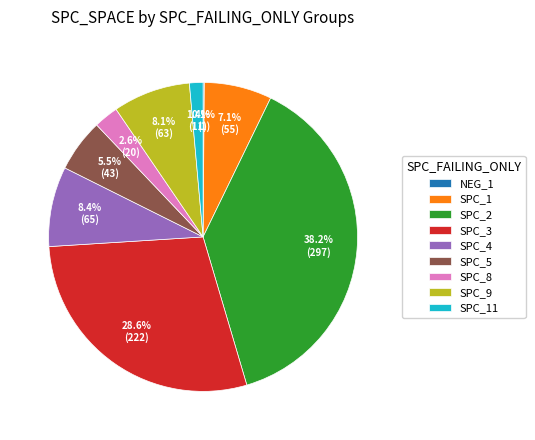

To the nearest percent, what is the average slice percentage?

11%